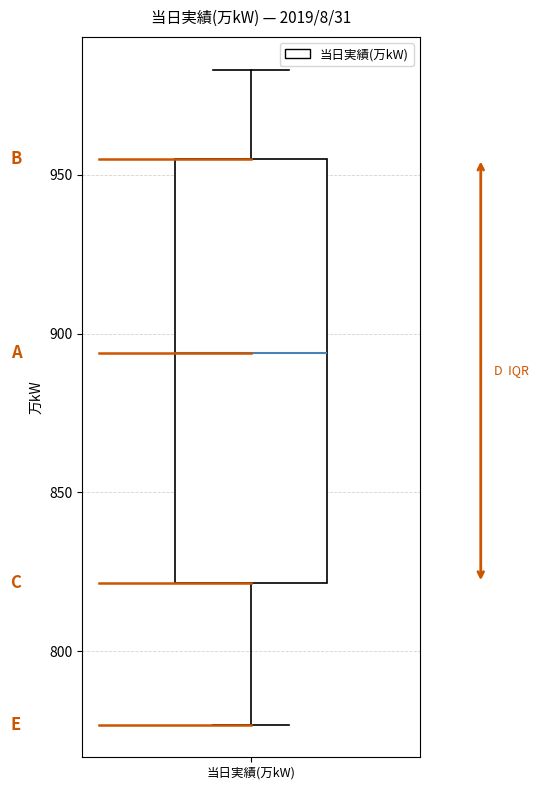

Where does the upper whisker of the box for 当日実績(万kW) end on the y-axis? The values are not printed on the chart, so give them approximately, as read against the axis.

985